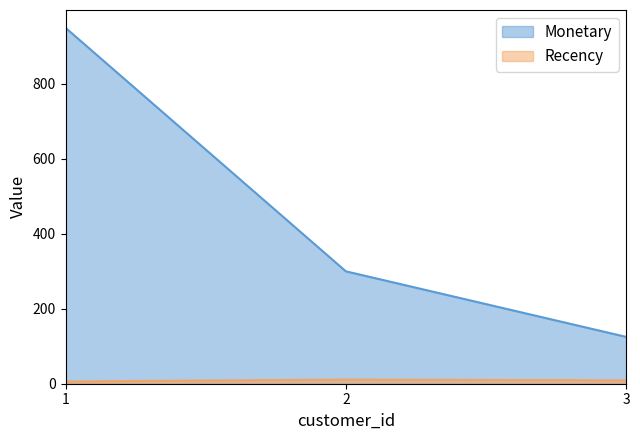

Rank the series by their average value, from highest to lowest.

Monetary, Recency